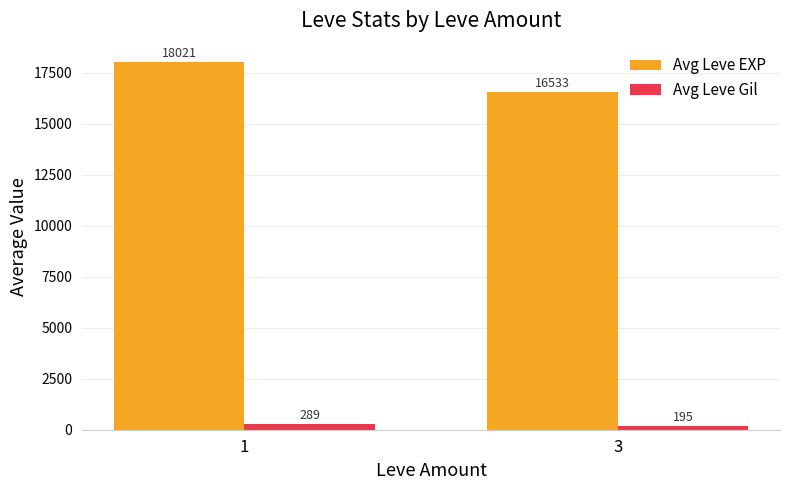

What is the sum of all Avg Leve EXP values?

34554.0